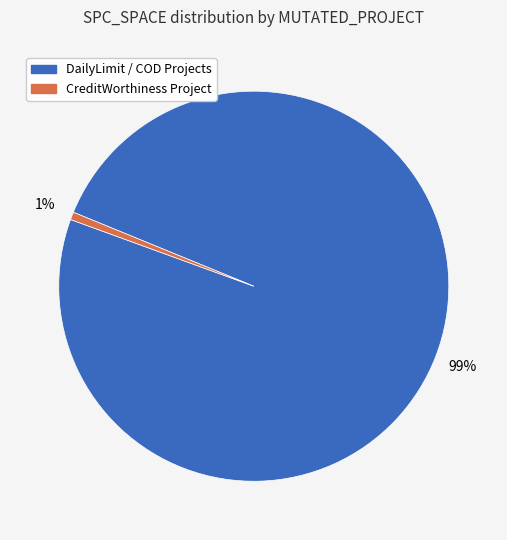

Is there any slice that represents more than half of the pie?

Yes